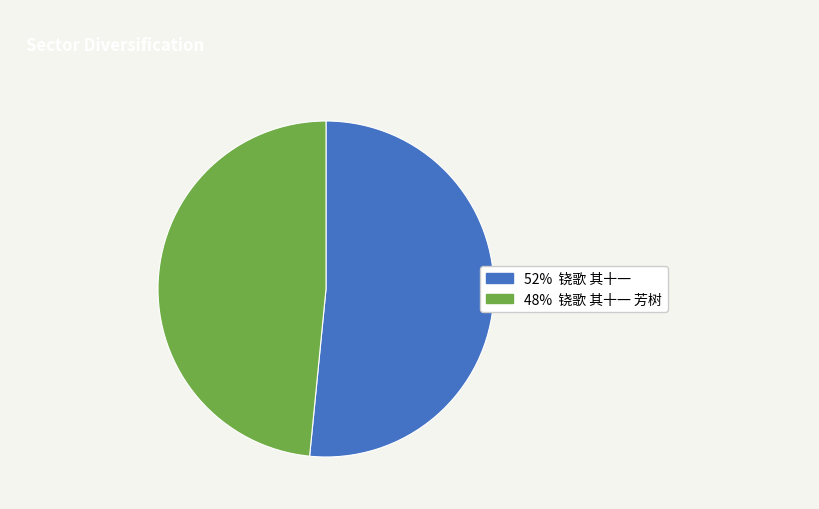

Is there any slice that represents more than half of the pie?

Yes